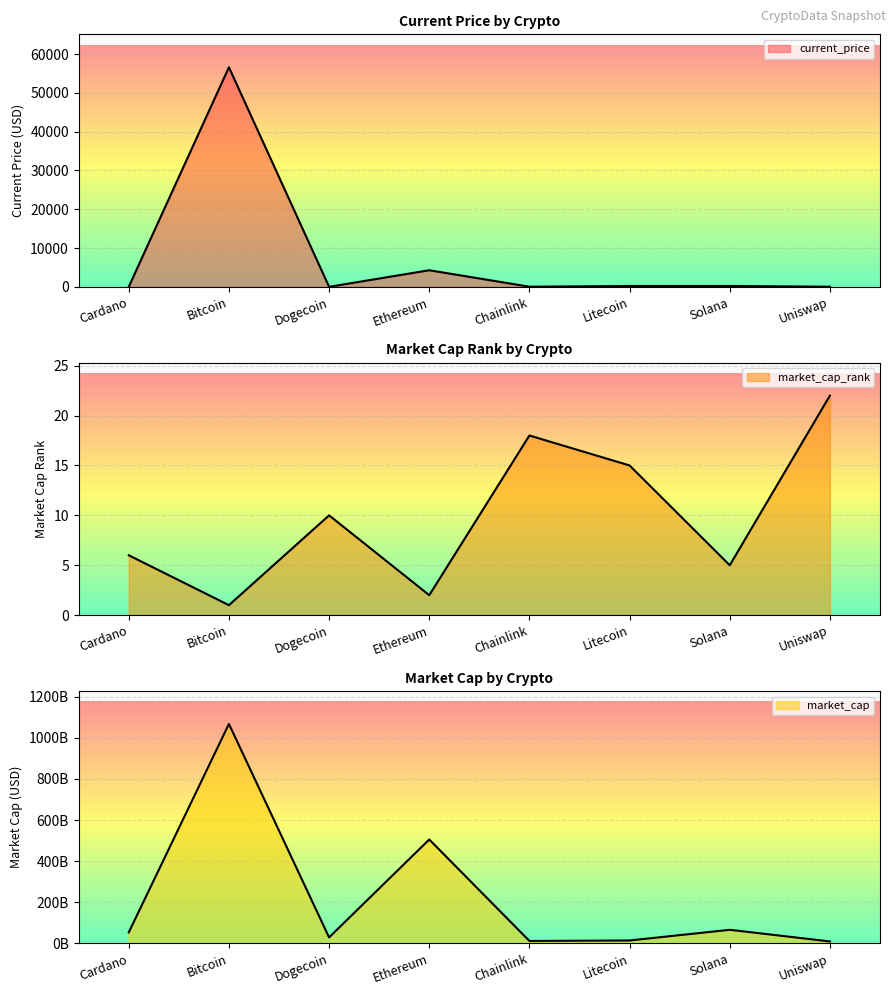

What is the total value across all series at Cardano?

53844196829.7